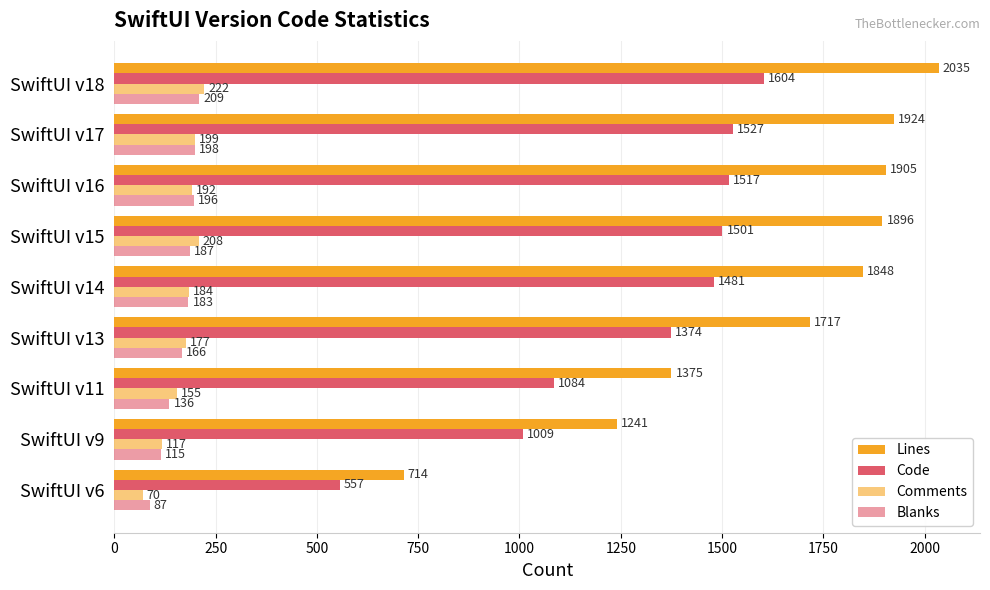

What is the difference between the maximum and minimum values in the Lines series?

1321